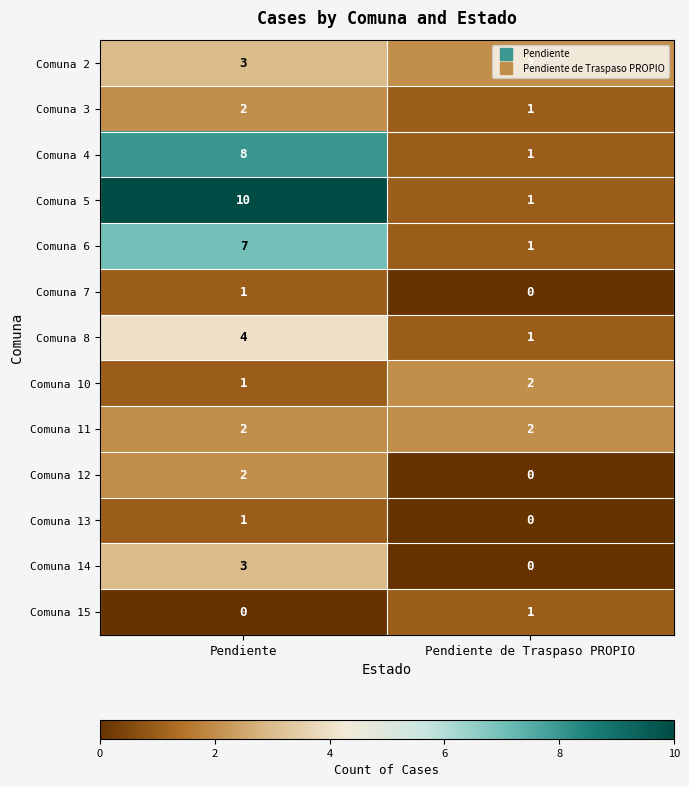

List the labels in order of Comuna 2 value, smallest first.

Pendiente de Traspaso PROPIO, Pendiente